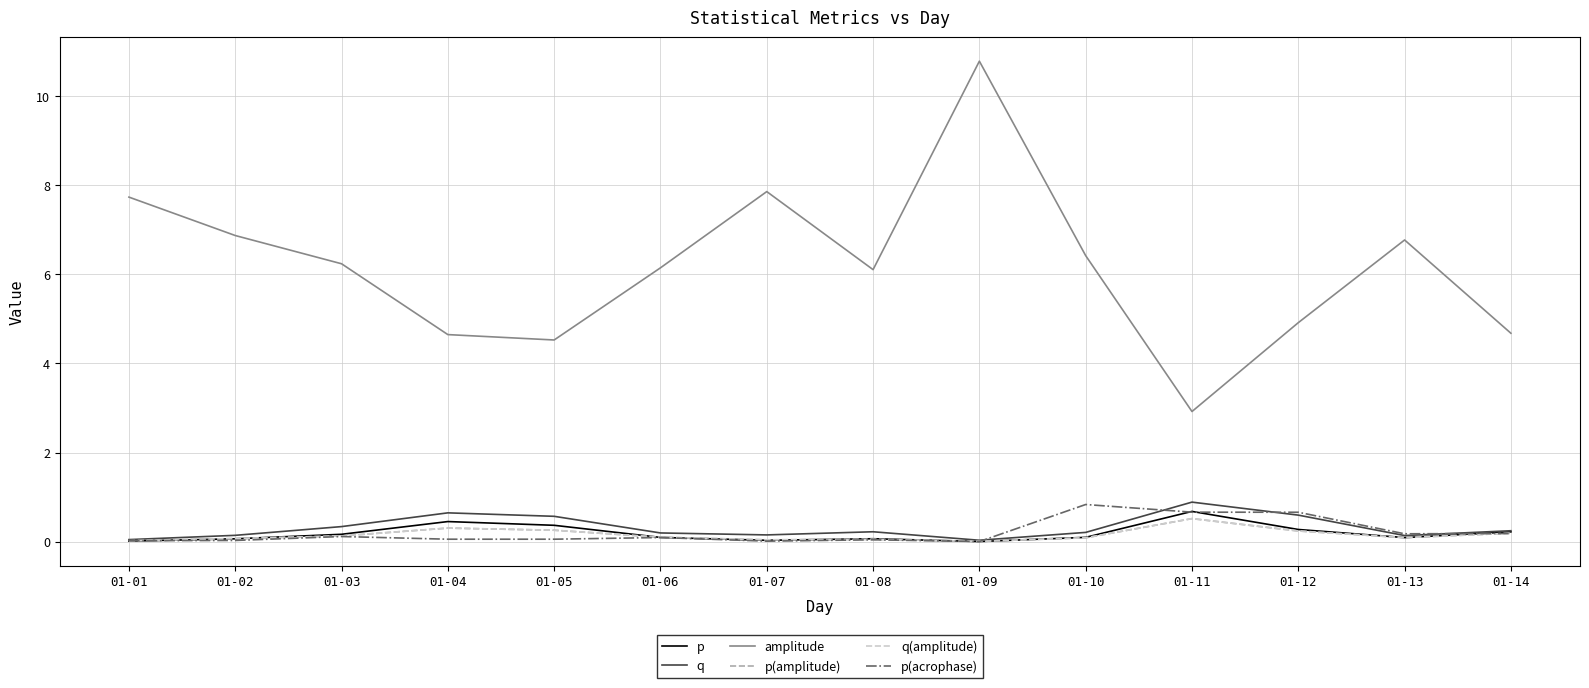

At 01-02, list the series in order from smallest to largest.

p(acrophase), p, p(amplitude), q(amplitude), q, amplitude